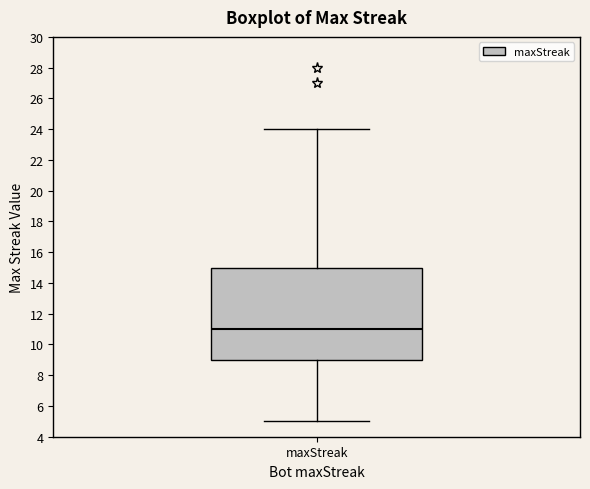

Where does the lower whisker of the box for maxStreak end on the y-axis? The values are not printed on the chart, so give them approximately, as read against the axis.

5